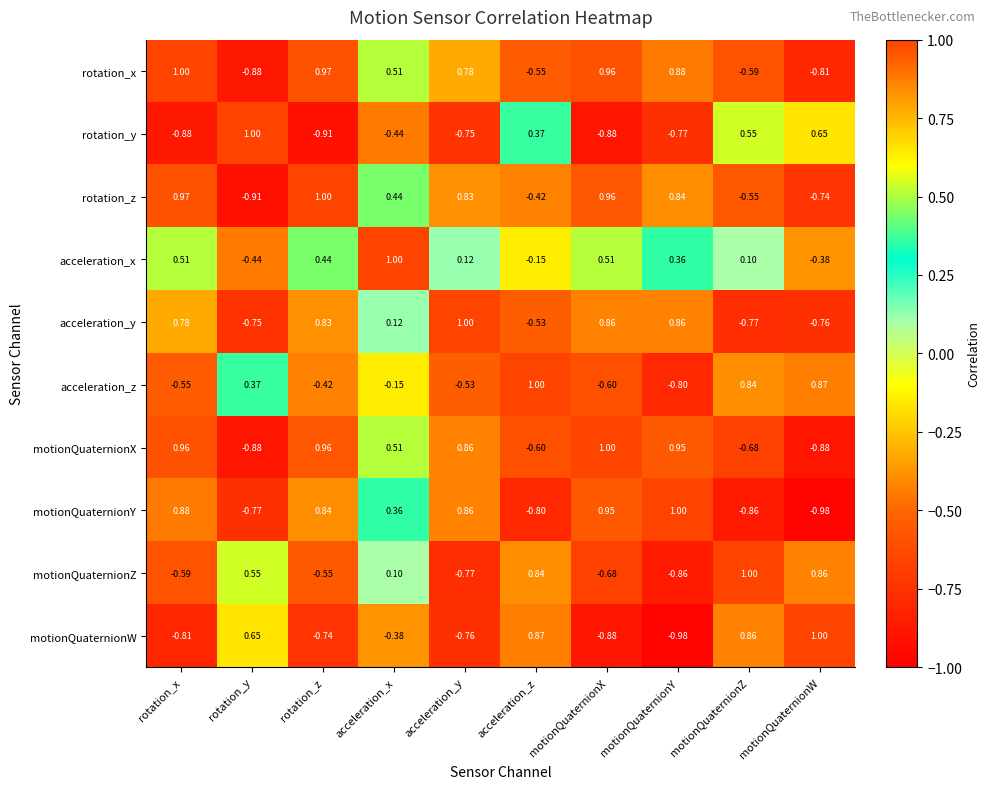

At which category is the sum across all series the highest?

rotation_z